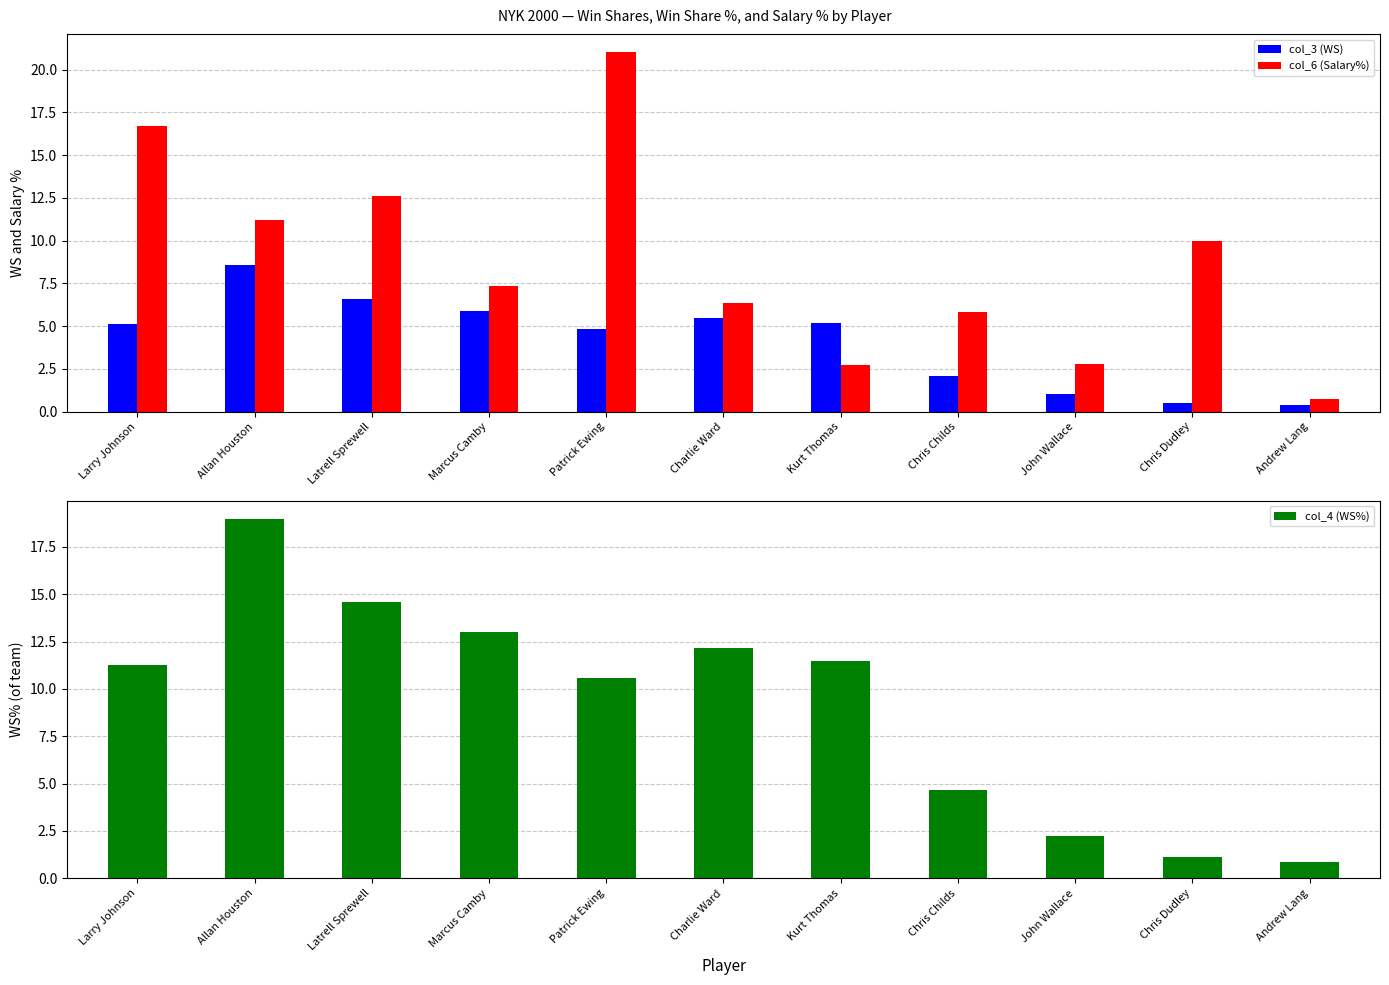

Between Larry Johnson and Chris Dudley, which is larger?

Larry Johnson